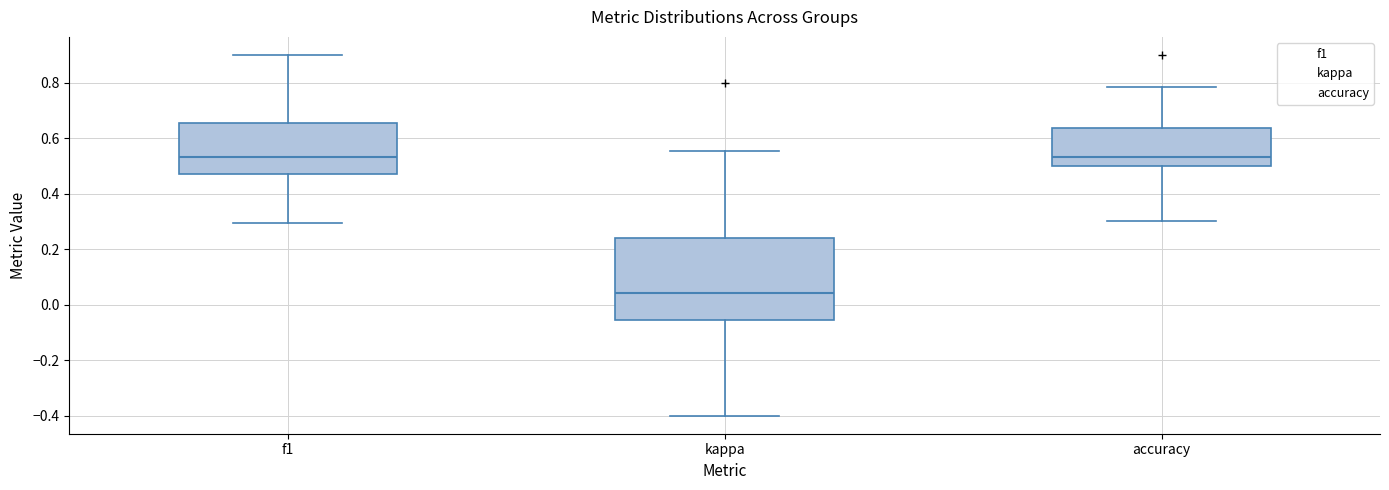

Which box is the tallest, from its lower edge to its upper edge?

kappa